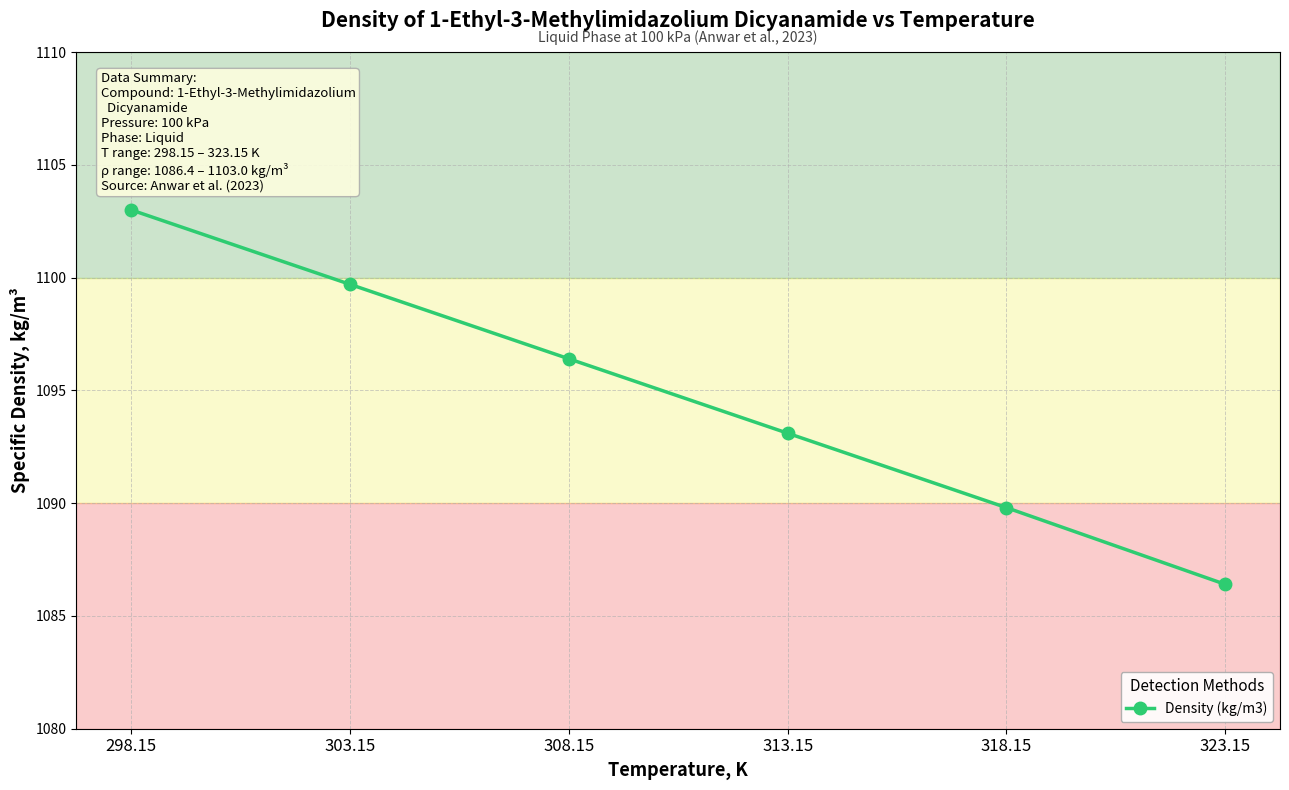

Between 323.15 and 318.15, which is larger?

318.15